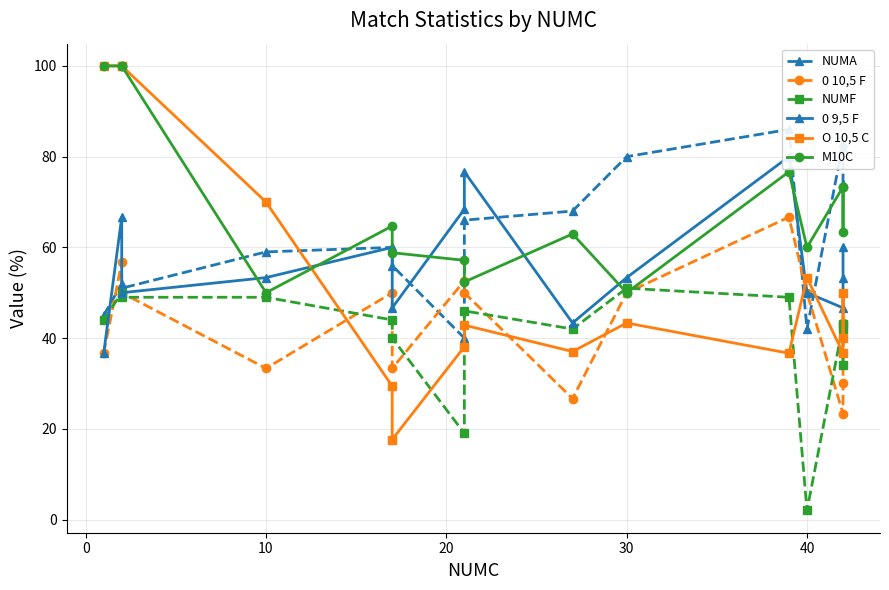

True or false: NUMA and 0 9,5 F cross at least once.

True